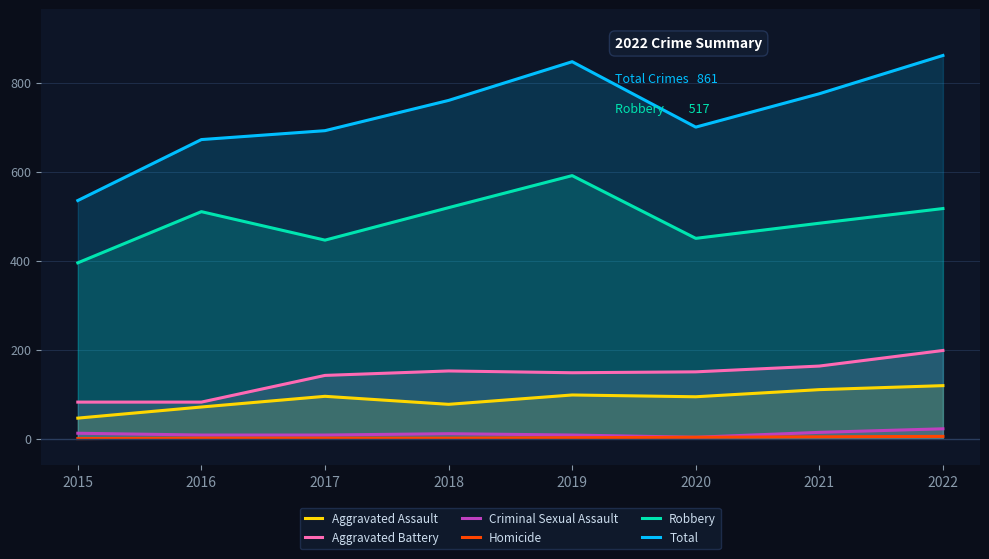

Rank the categories by Aggravated Assault value from highest to lowest.

2022, 2021, 2019, 2017, 2020, 2018, 2016, 2015